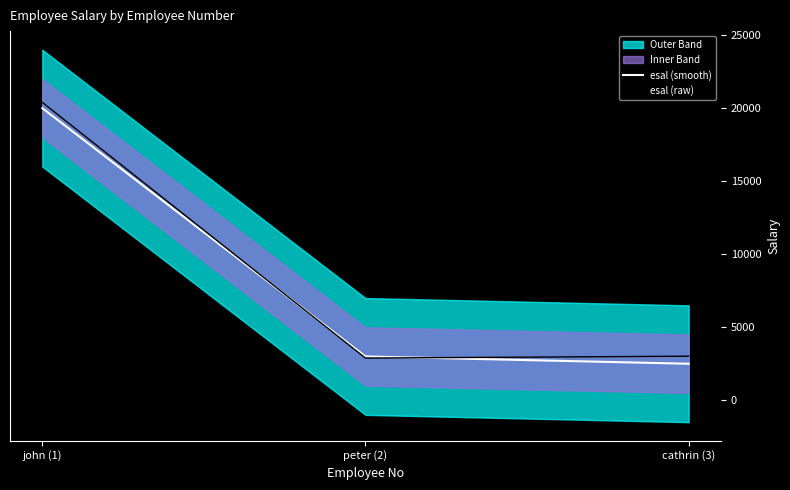

At which label is esal (raw) closest to 11643?

cathrin (3)